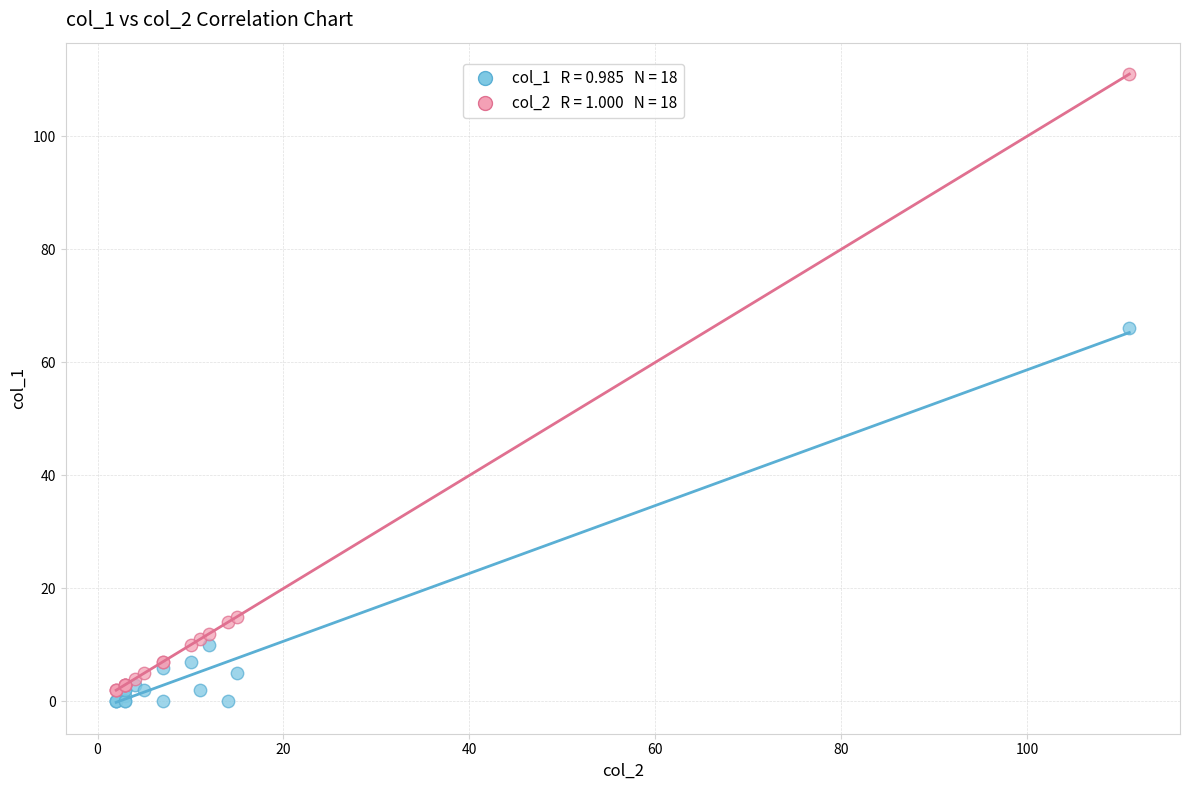

Across all series, what Y value is closest to 55?

66